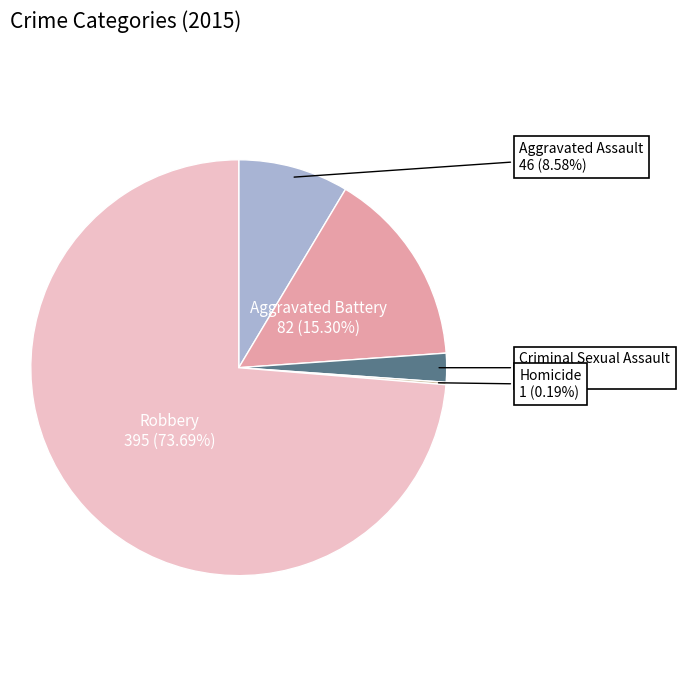

What is the majority slice?

Robbery